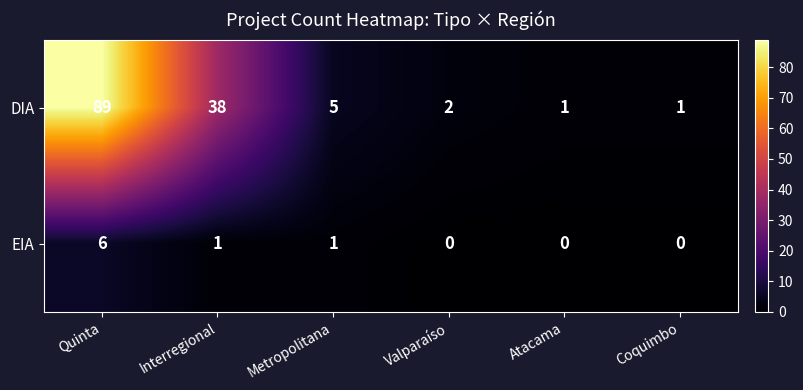

What is the difference between the EIA values at Metropolitana and Quinta?

5